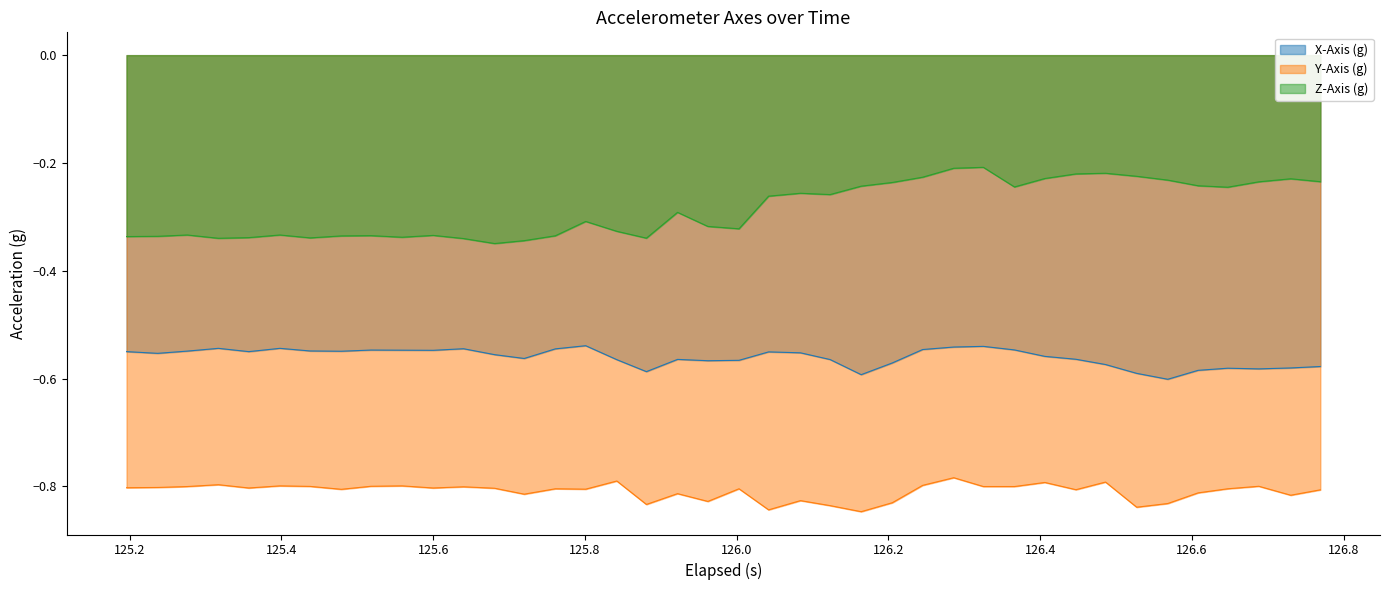

List the series in order of their peak value, highest first.

Z-Axis (g), X-Axis (g), Y-Axis (g)